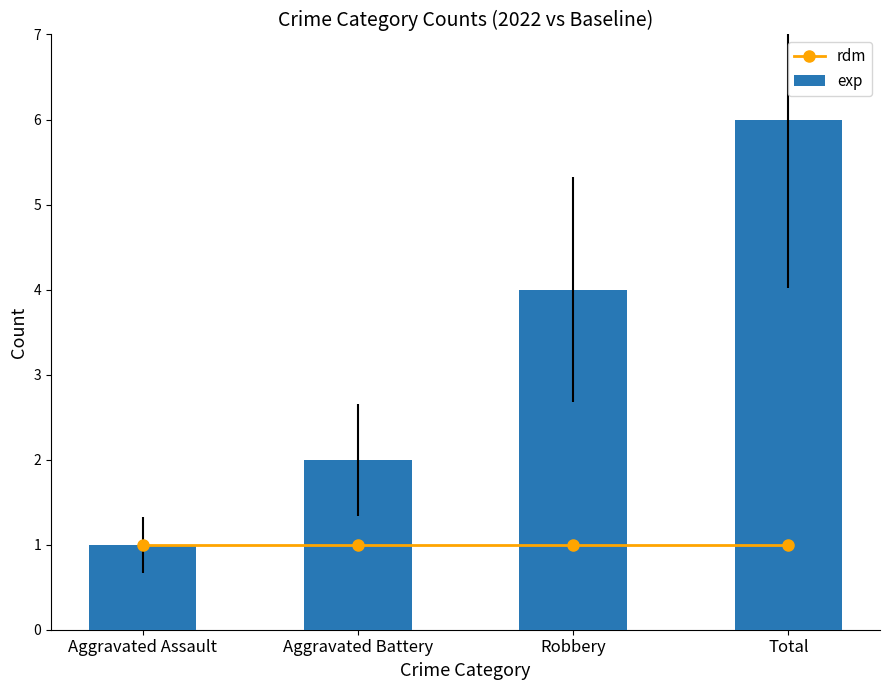

Where is rdm nearest to the value 1?

Aggravated Assault